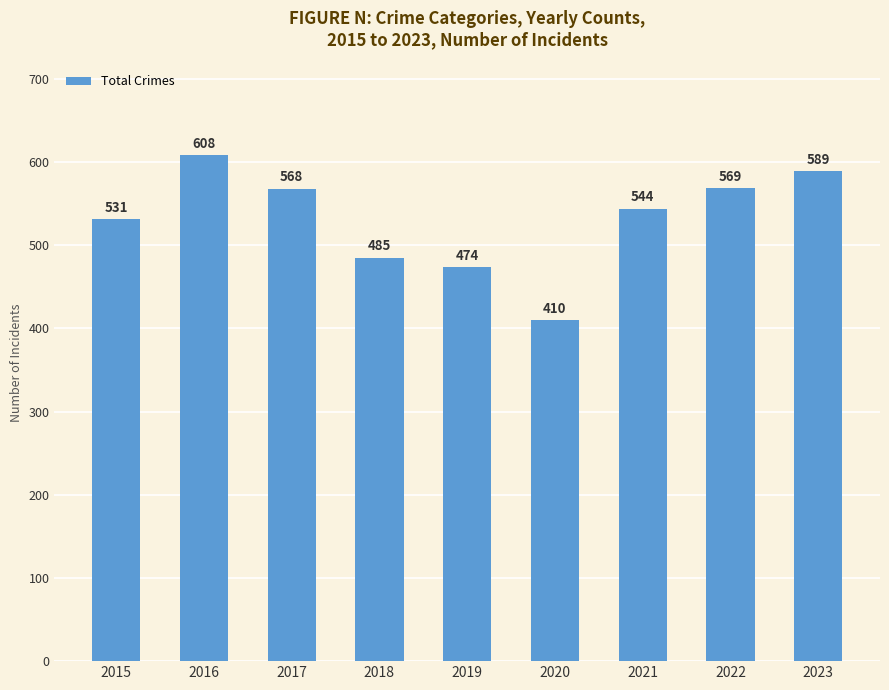

Which has a higher value, 2022 or 2020?

2022